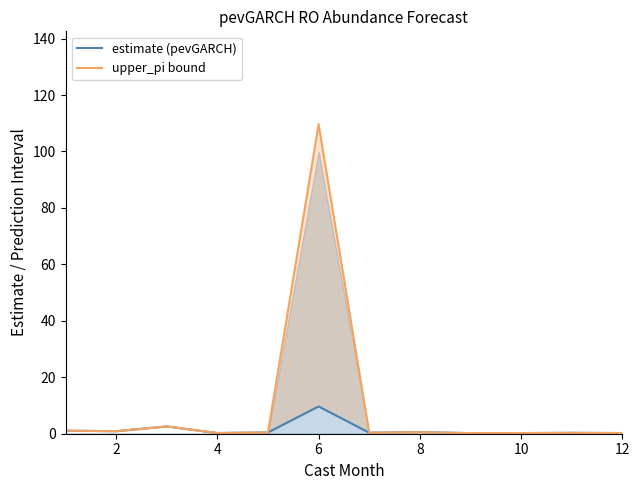

What is the minimum value shown in the chart?

0.2